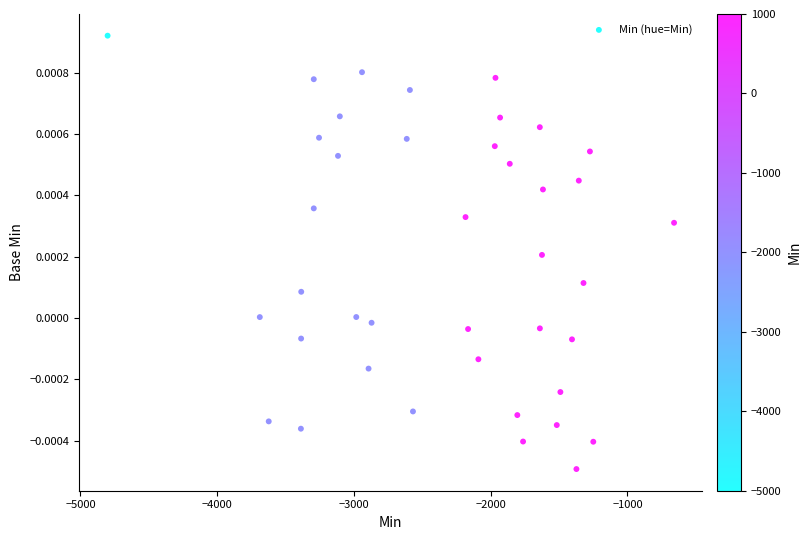

What is the range of X values (max minus min)?

4142.2